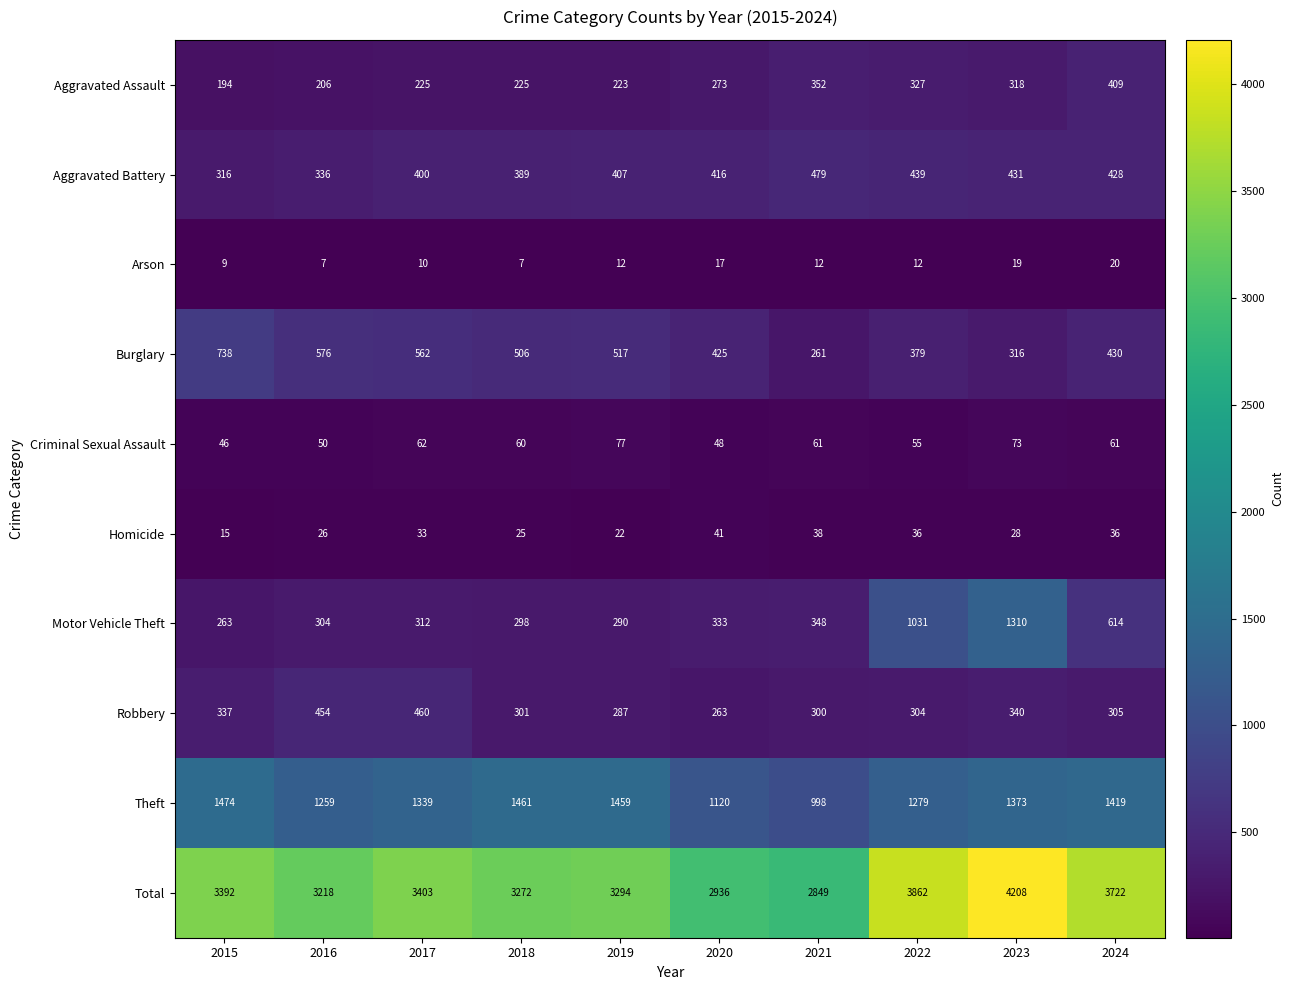

True or false: Motor Vehicle Theft has a value of 2189 at 2023.

False